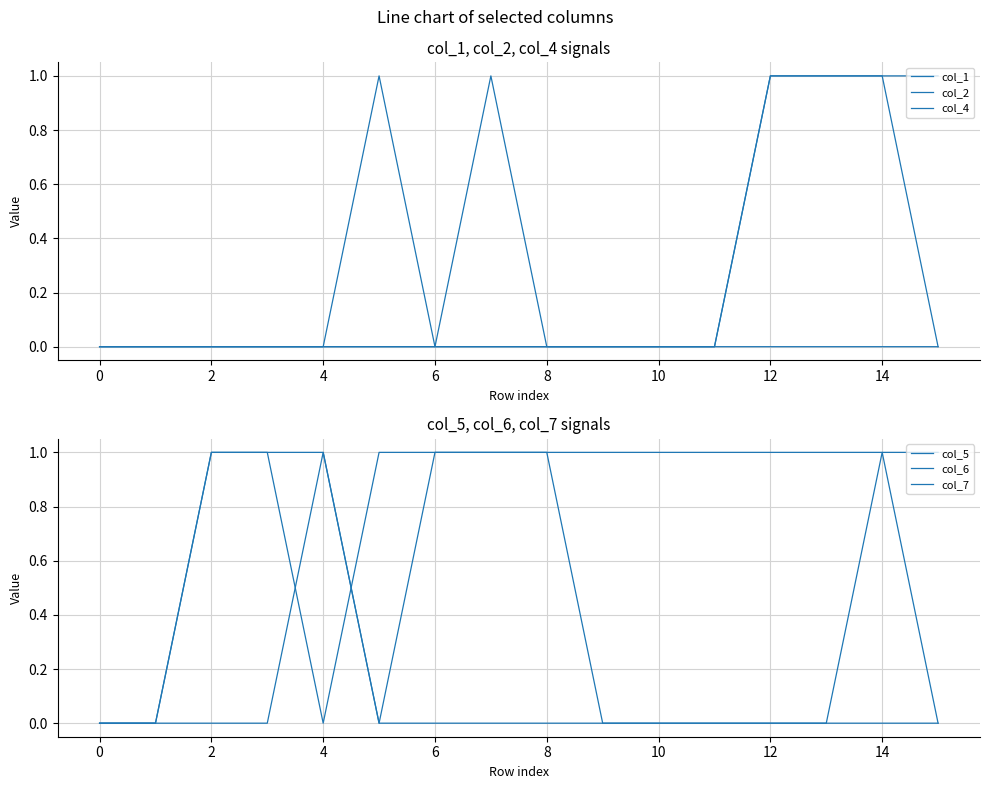

What is the total value across all series at 14?

2